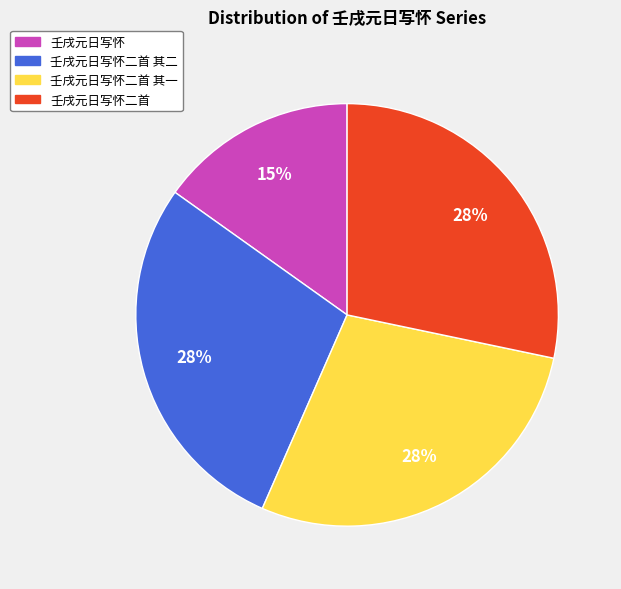

To the nearest percent, what is the average slice percentage?

25%